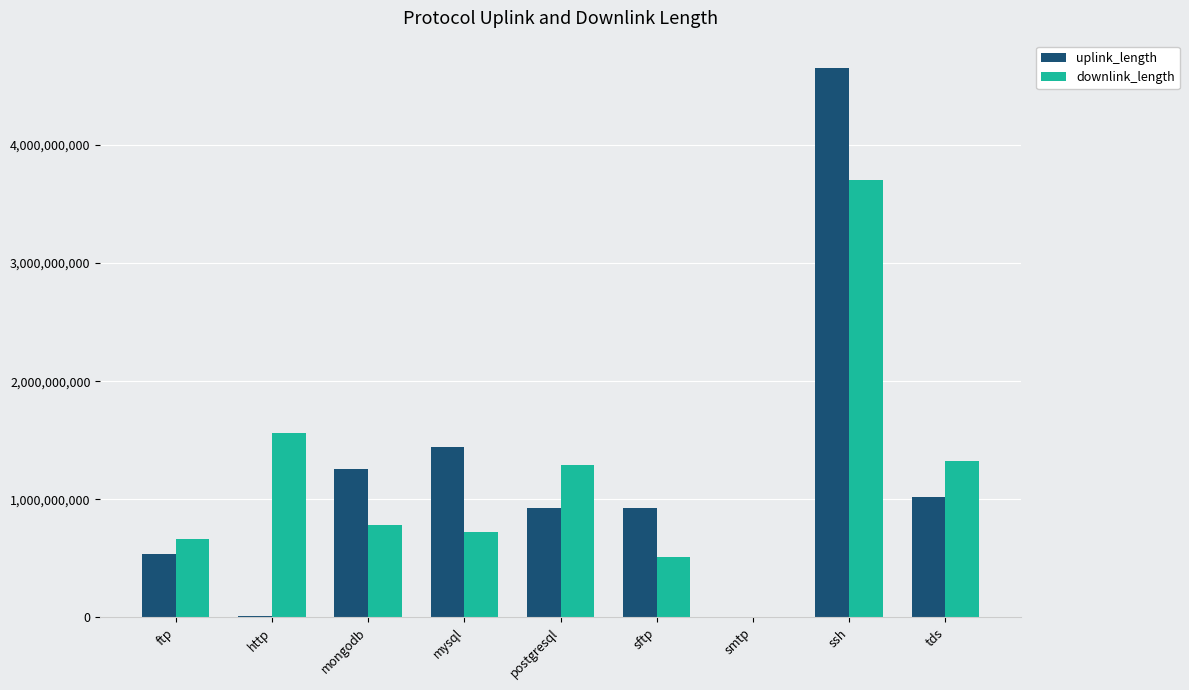

Count the number of data series in this chart.

2